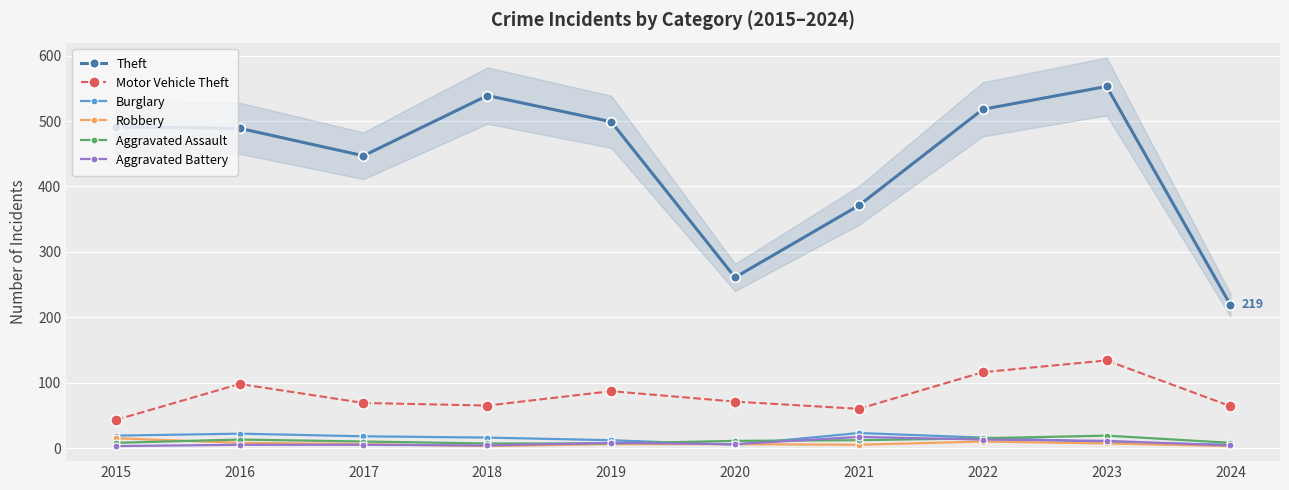

What is the value of the Aggravated Battery point at the 6th from the left?

6